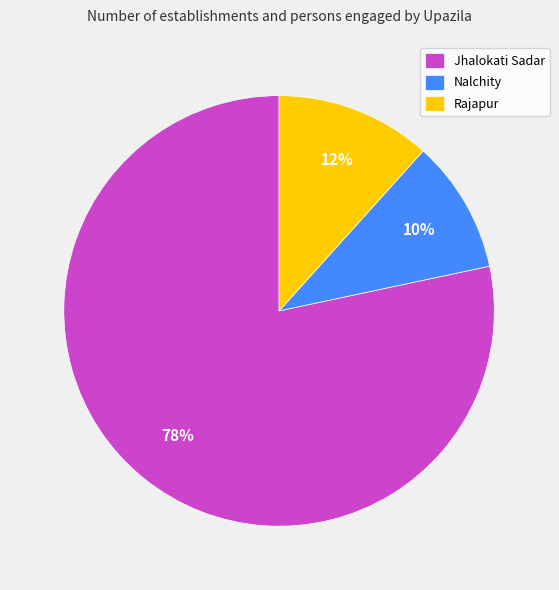

What percentage is the Nalchity slice, to the nearest percent?

10%